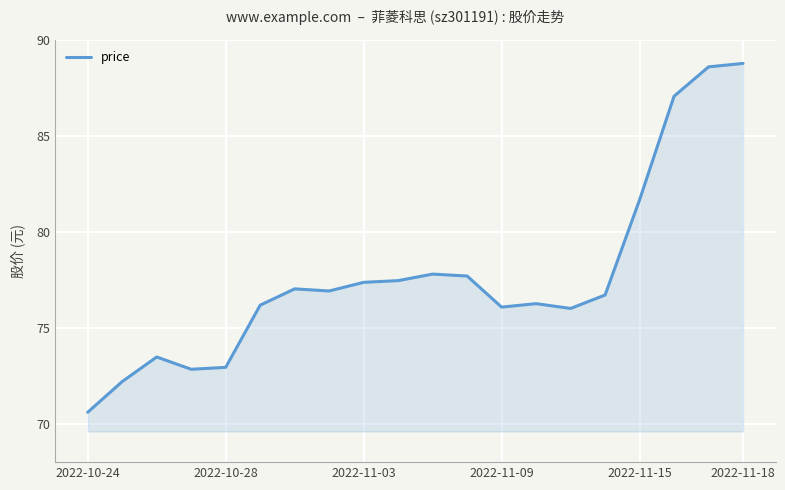

How many lines are shown in the chart?

1